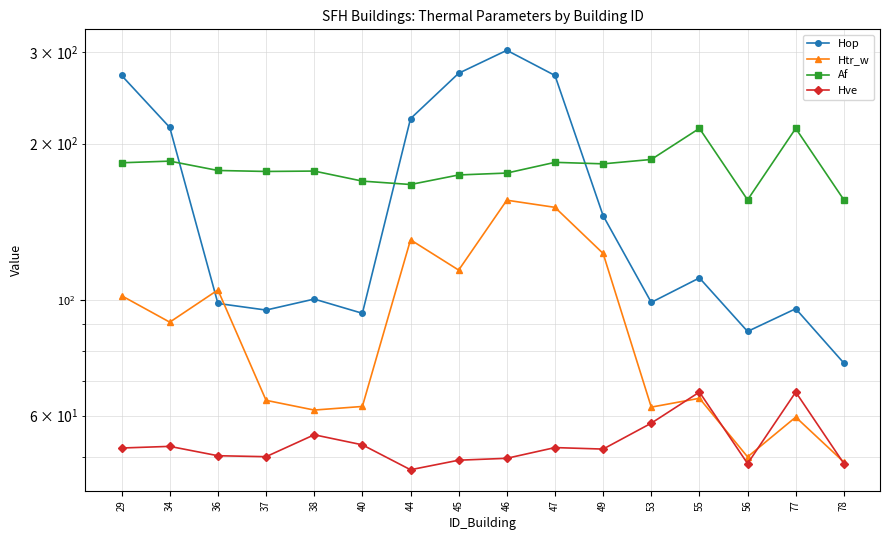

Where is the first local maximum for Hop?

38